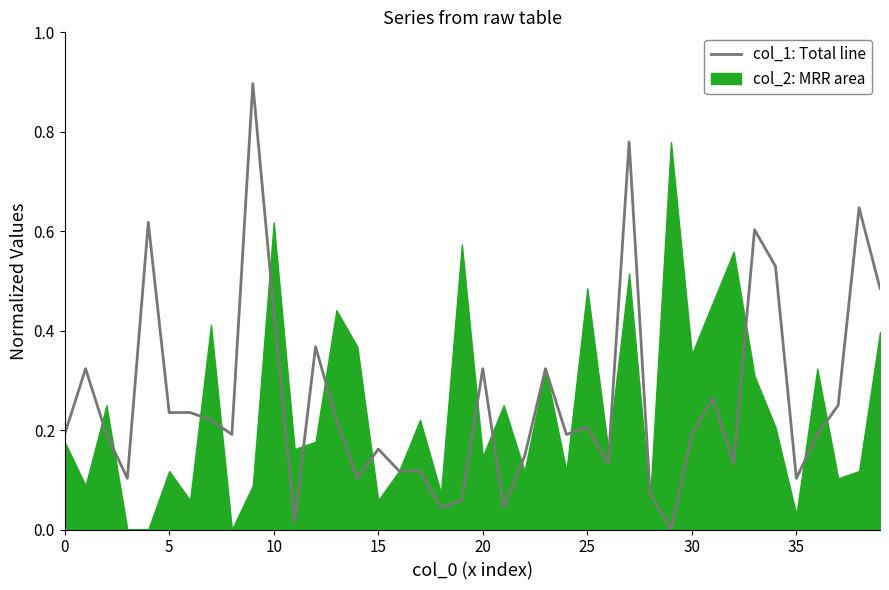

Which label corresponds to the largest value in the chart?

9